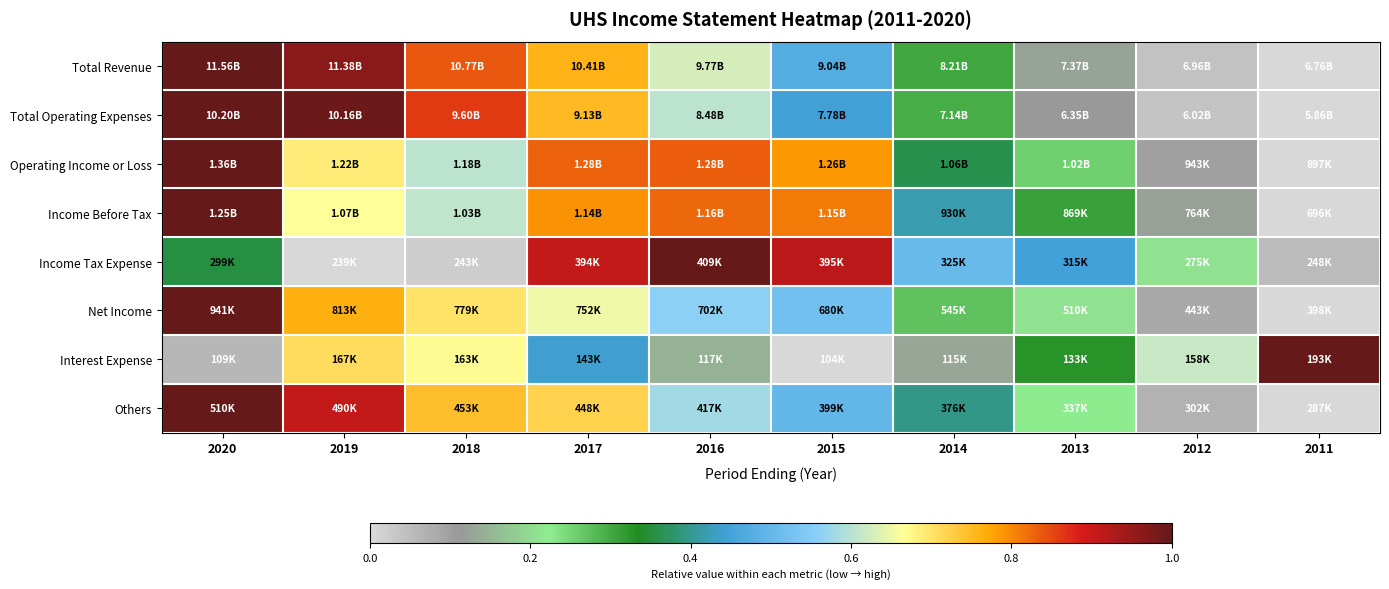

Reading left to right, what are all the values shown in this chart?

Total Revenue: 2020=1.0	2019=1.0	2018=0.8	2017=0.8	2016=0.6	2015=0.5	2014=0.3	2013=0.1	2012=0.0	2011=0.0
Total Operating Expenses: 2020=1.0	2019=1.0	2018=0.9	2017=0.8	2016=0.6	2015=0.4	2014=0.3	2013=0.1	2012=0.0	2011=0.0
Operating Income or Loss: 2020=1.0	2019=0.7	2018=0.6	2017=0.8	2016=0.8	2015=0.8	2014=0.4	2013=0.3	2012=0.1	2011=0.0
Income Before Tax: 2020=1.0	2019=0.7	2018=0.6	2017=0.8	2016=0.8	2015=0.8	2014=0.4	2013=0.3	2012=0.1	2011=0.0
Income Tax Expense: 2020=0.4	2019=0.0	2018=0.0	2017=0.9	2016=1.0	2015=0.9	2014=0.5	2013=0.4	2012=0.2	2011=0.1
Net Income: 2020=1.0	2019=0.8	2018=0.7	2017=0.7	2016=0.6	2015=0.5	2014=0.3	2013=0.2	2012=0.1	2011=0.0
Interest Expense: 2020=0.1	2019=0.7	2018=0.7	2017=0.4	2016=0.1	2015=0.0	2014=0.1	2013=0.3	2012=0.6	2011=1.0
Others: 2020=1.0	2019=0.9	2018=0.7	2017=0.7	2016=0.6	2015=0.5	2014=0.4	2013=0.2	2012=0.1	2011=0.0